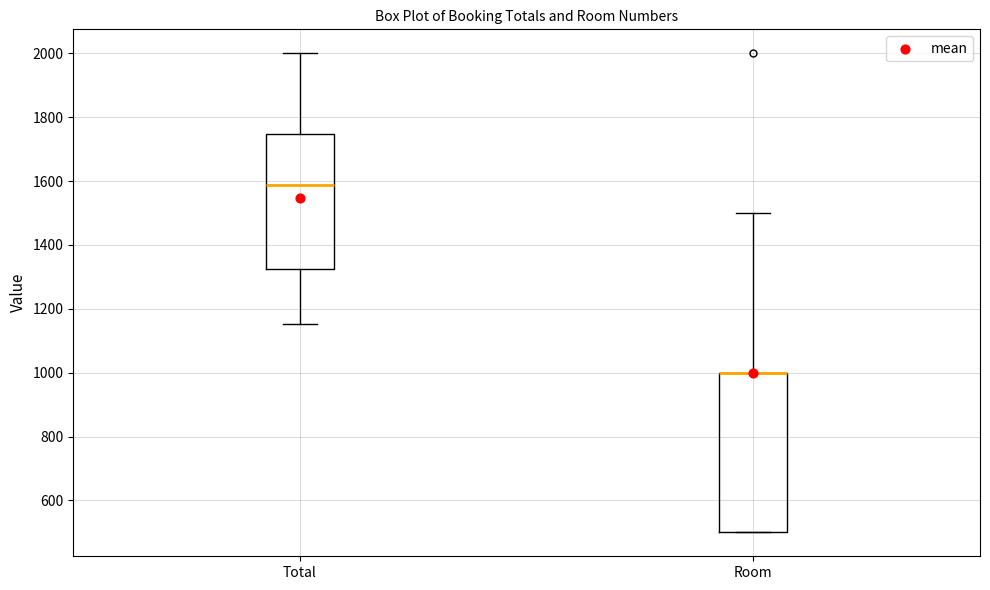

Where does the upper whisker of the box for Room end on the y-axis? The values are not printed on the chart, so give them approximately, as read against the axis.

1500